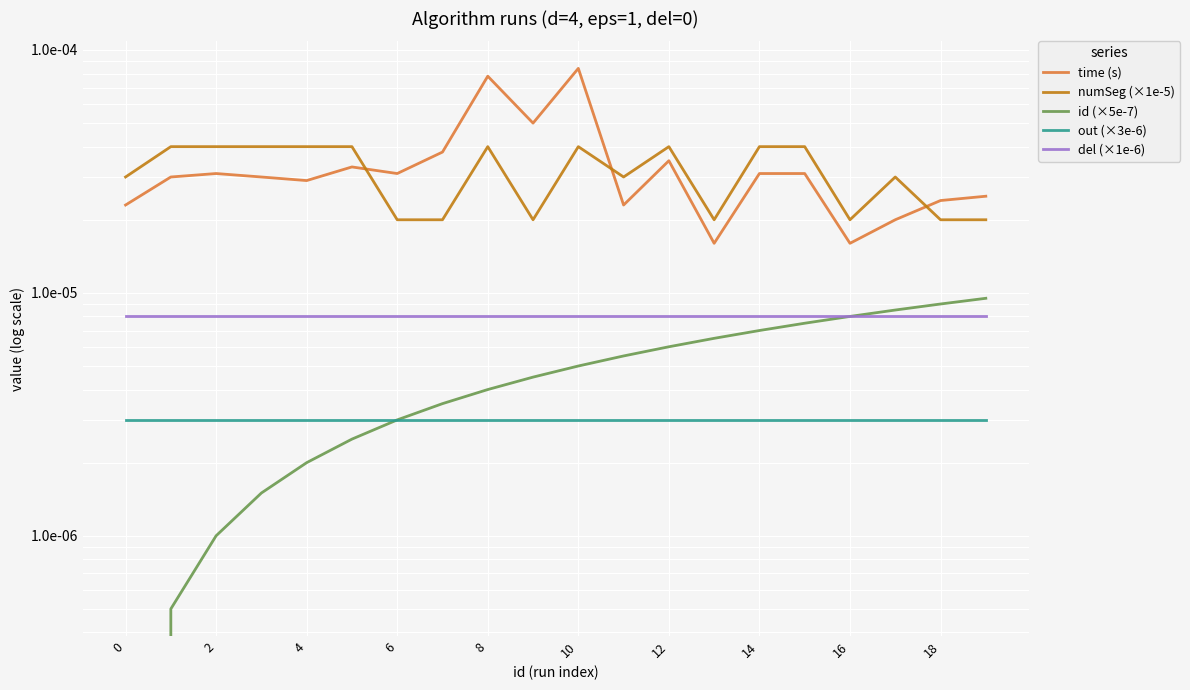

What are all the series names shown in the legend?

time (s), numSeg (×1e-5), id (×5e-7), out (×3e-6), del (×1e-6)